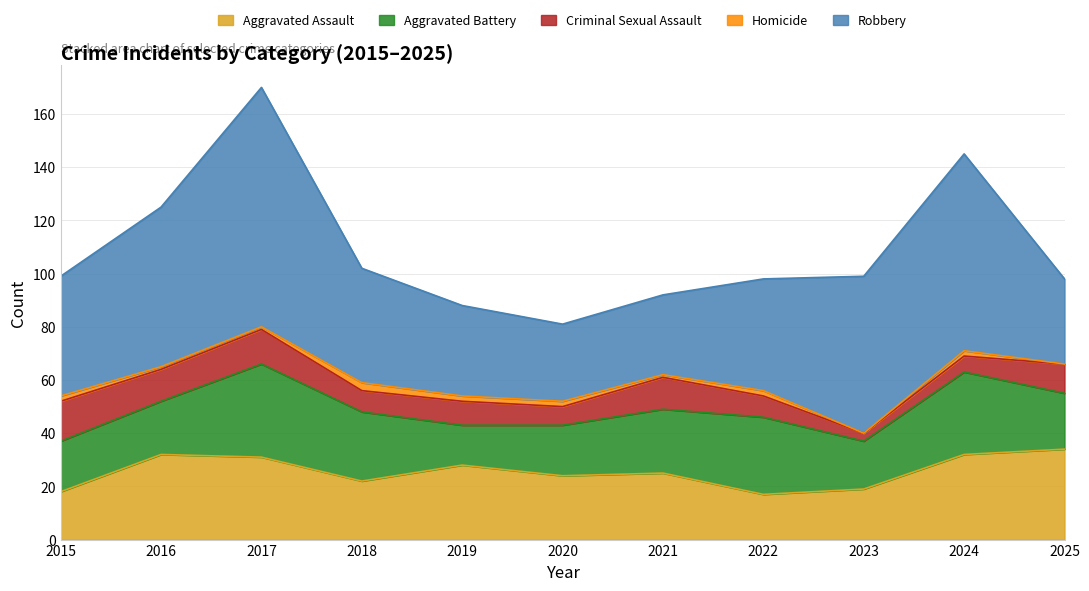

What is the value of the Aggravated Battery point at the 1st from the left?

19